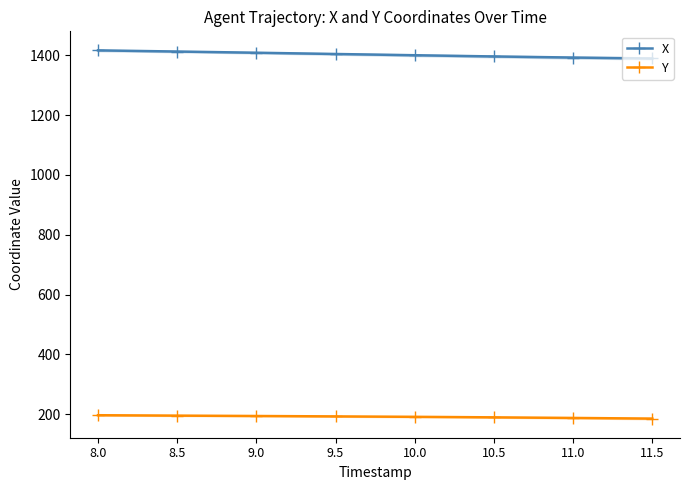

What is the spread (max minus min) of values at 10.0?

1209.4